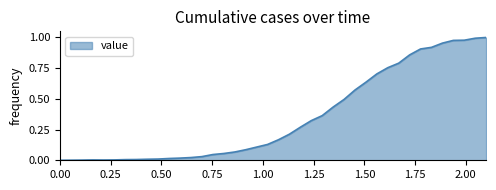

What is the sum of all values?

13.9